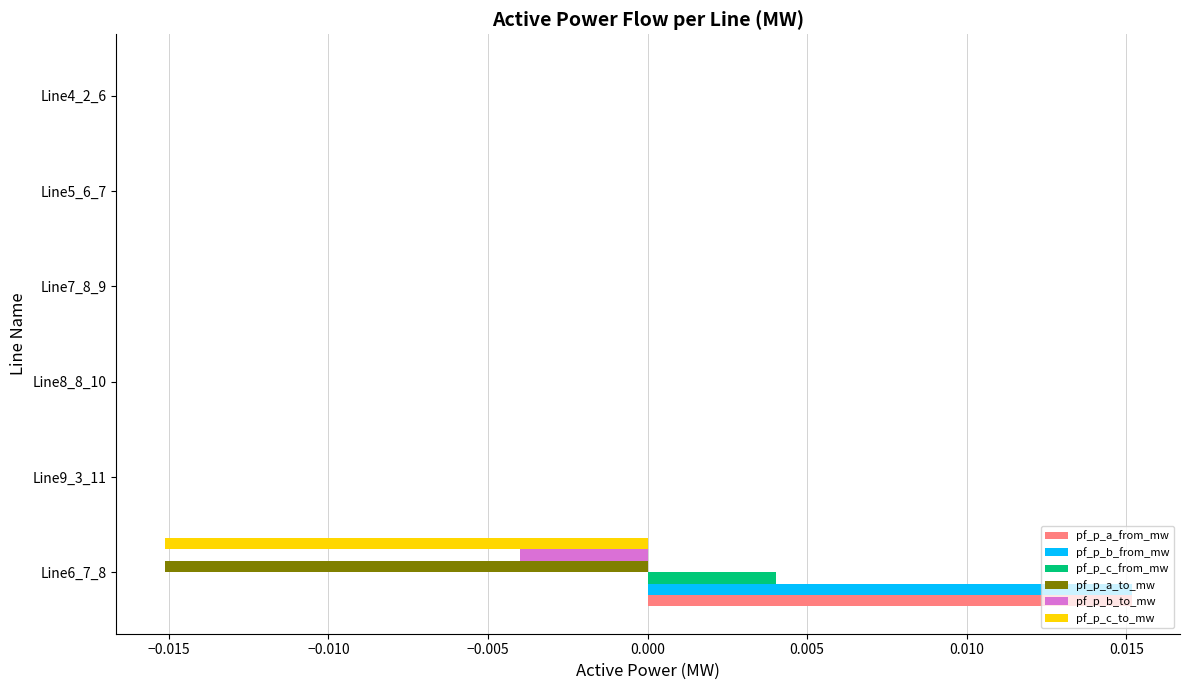

Is it true that pf_p_b_from_mw equals 0.0 at Line7_8_9?

True